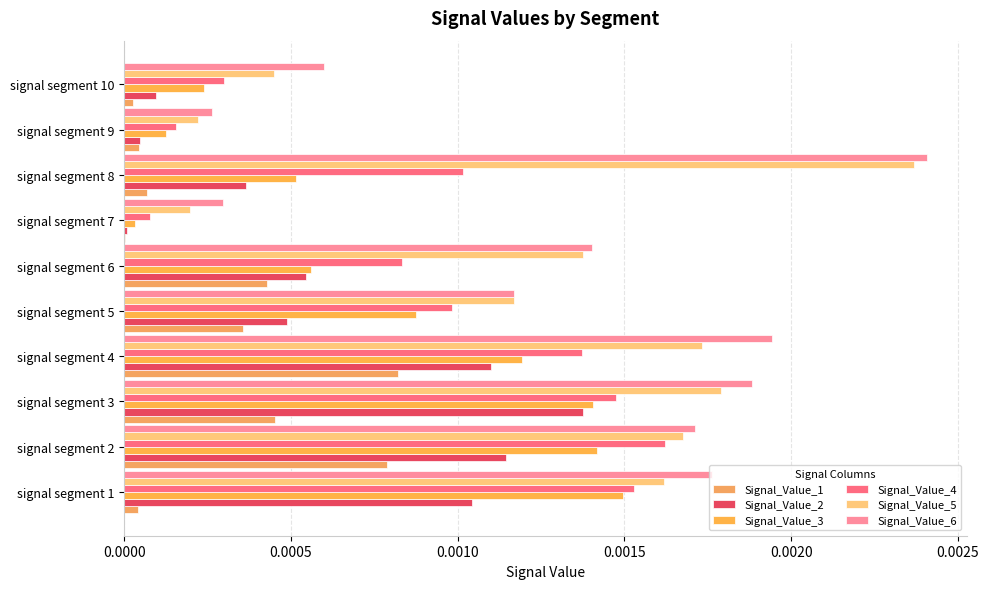

How many series are shown in this chart?

6